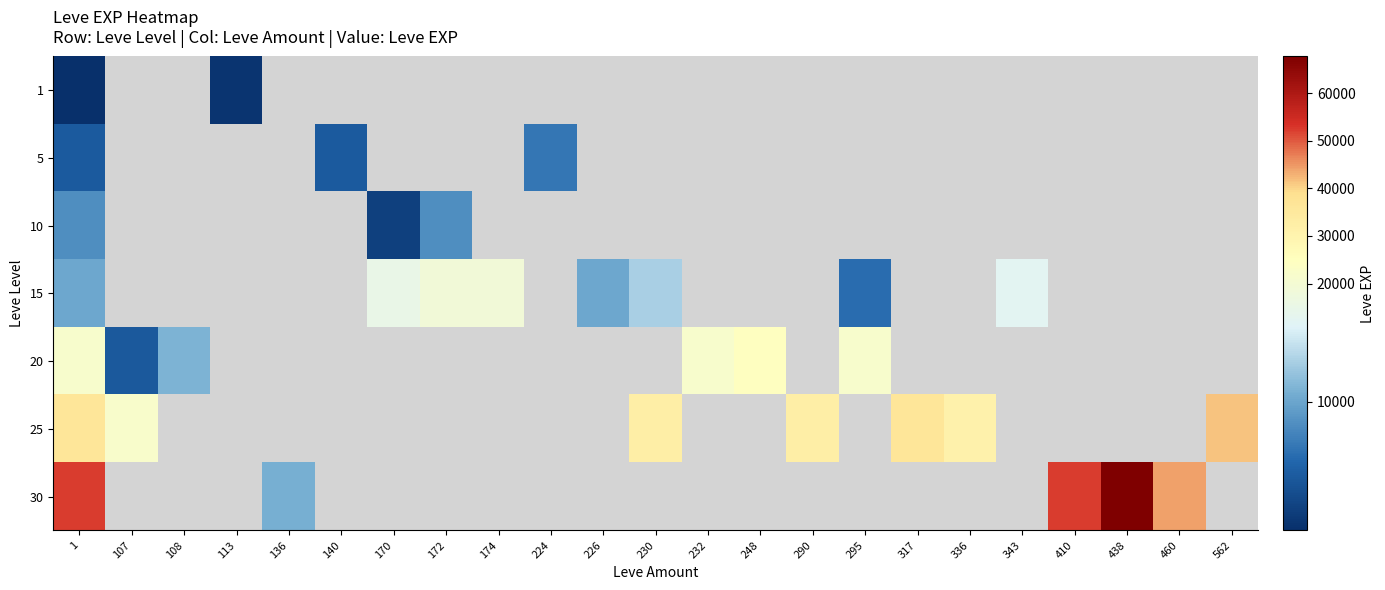

At which category is the sum across all series the highest?

1